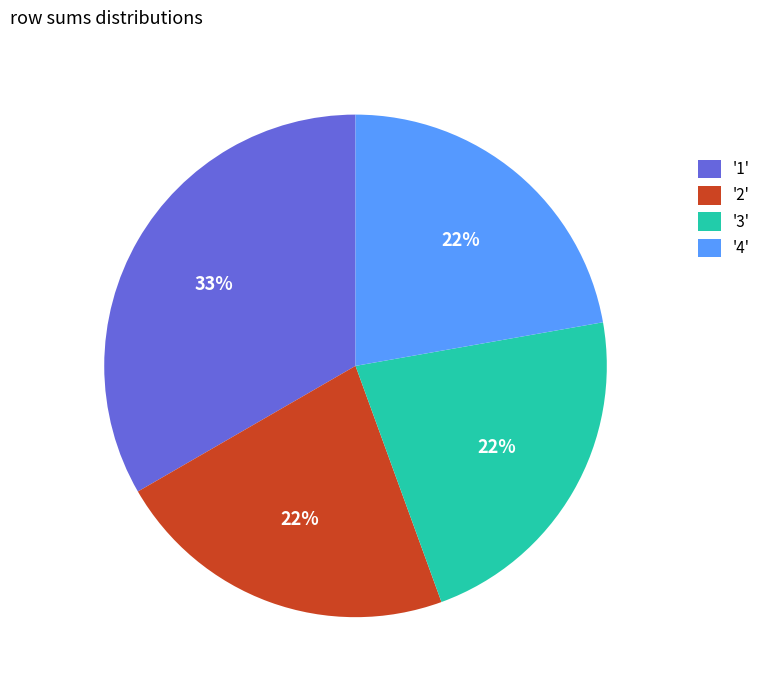

Which has a higher value, '3' or '1'?

'1'